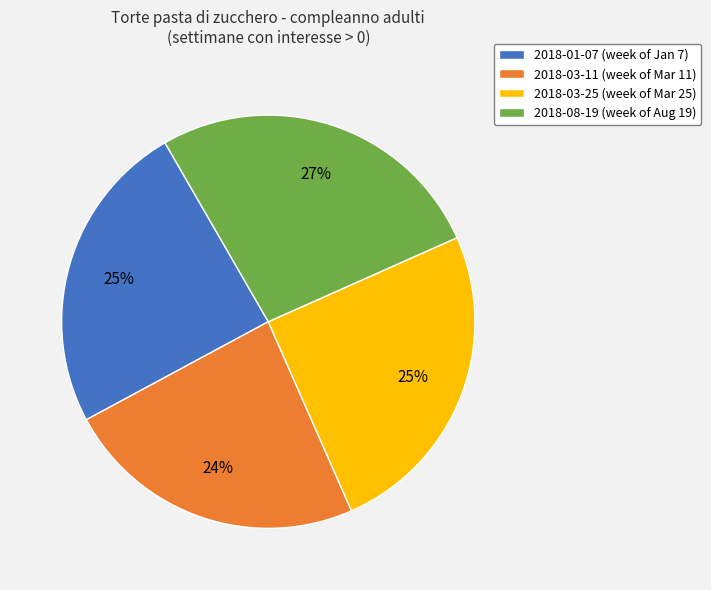

How many slices are in this pie chart?

4